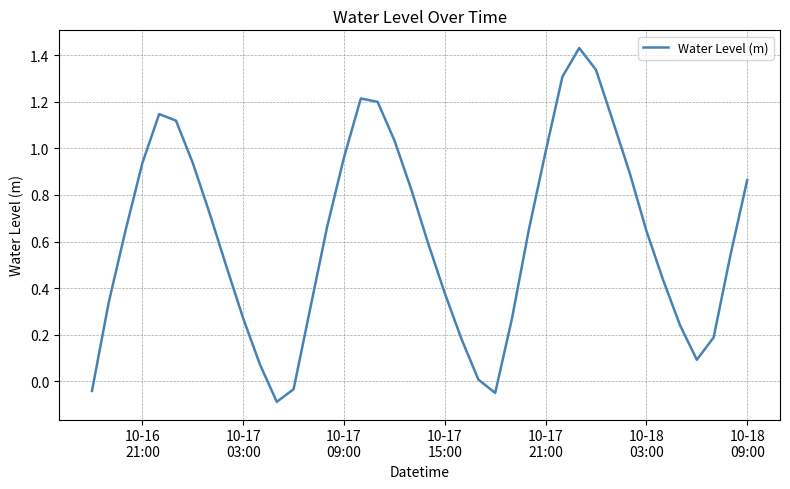

What is the difference between the maximum and minimum values?

1.5